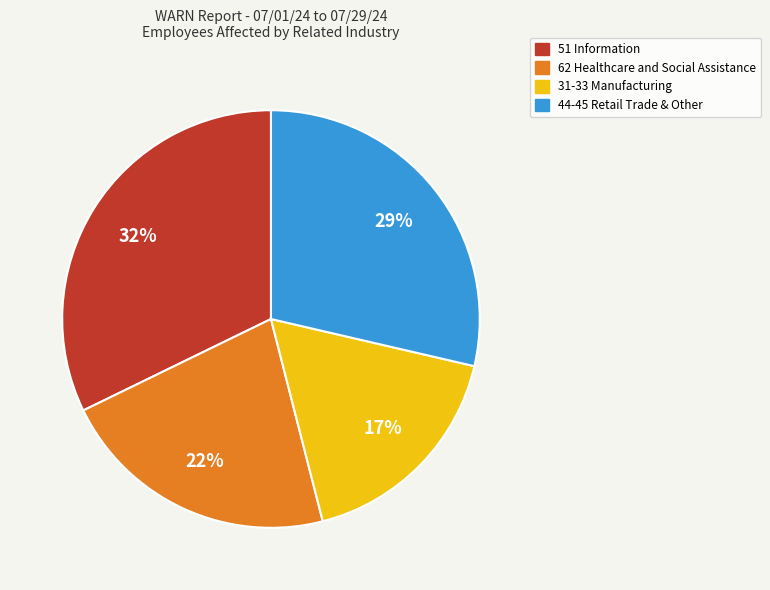

To the nearest percent, what is the difference between the largest and smallest slice percentages?

15%